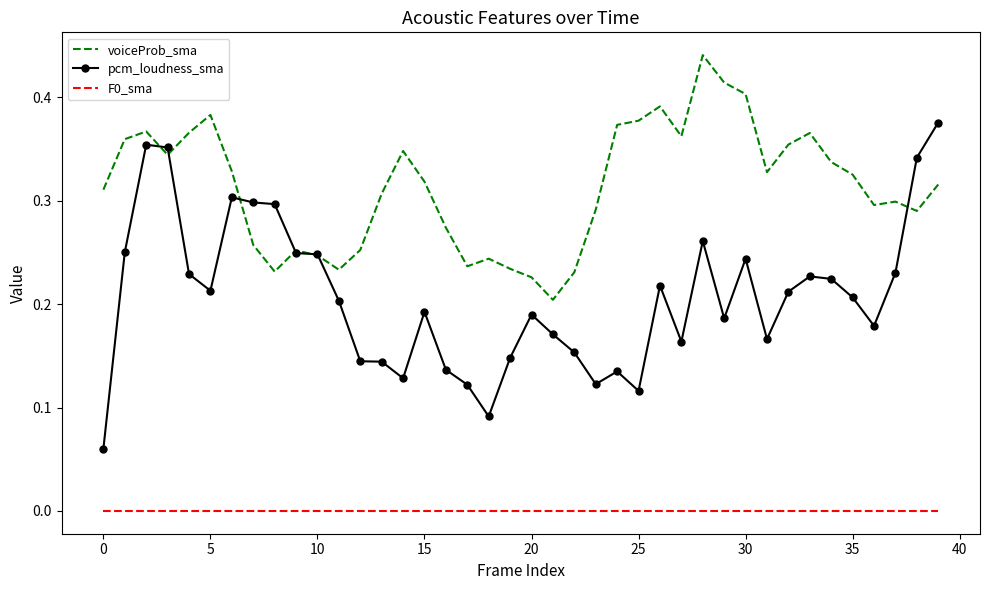

List the series in order of their peak value, highest first.

voiceProb_sma, pcm_loudness_sma, F0_sma